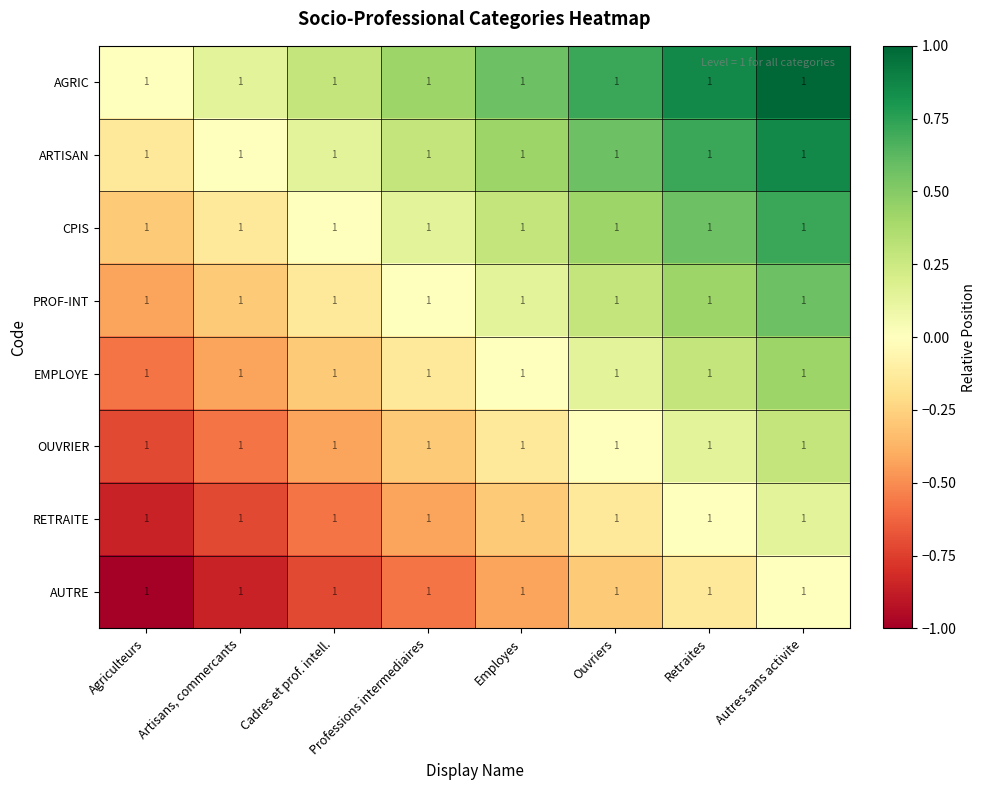

Which category has the highest value in the CPIS series?

Autres sans activite